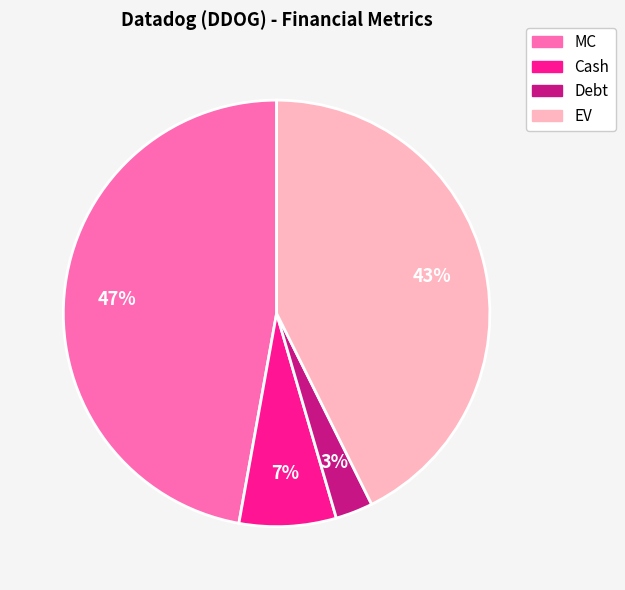

Rank the categories by value from lowest to highest.

Debt, Cash, EV, MC